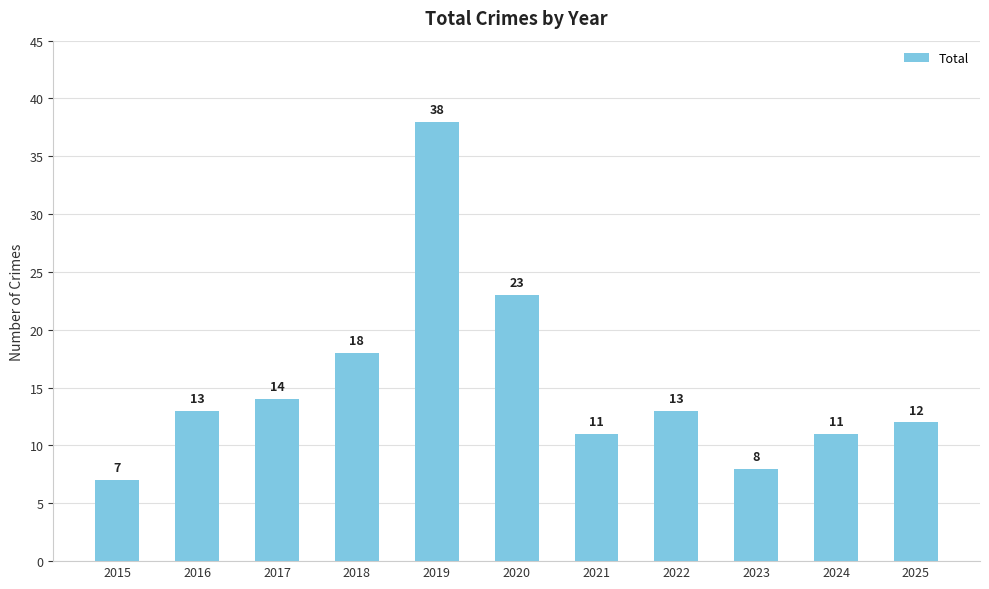

What is the value of the 2nd bar from the left?

13